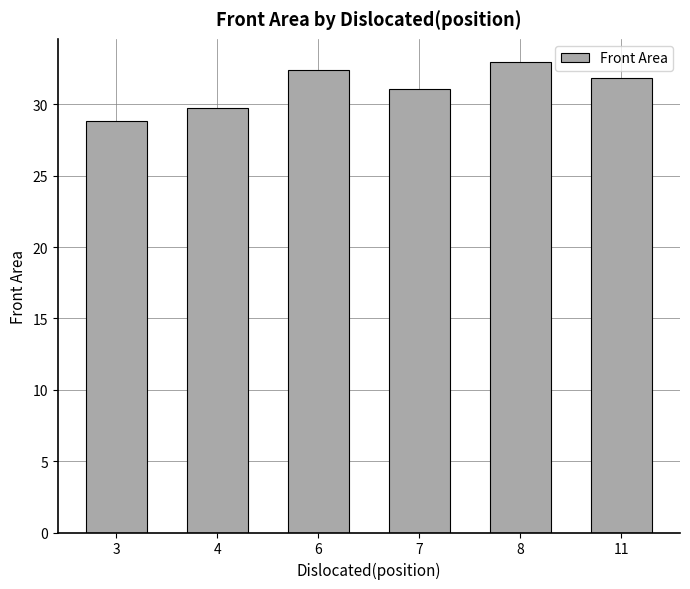

Rank the categories by value from lowest to highest.

3, 4, 7, 11, 6, 8